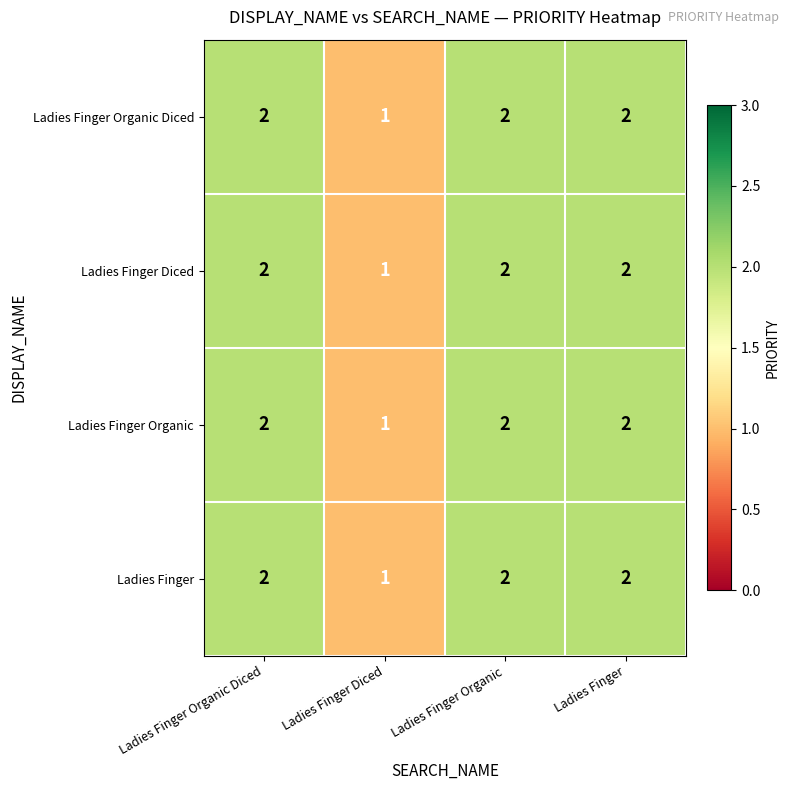

What is the total value across all series at Ladies Finger?

8